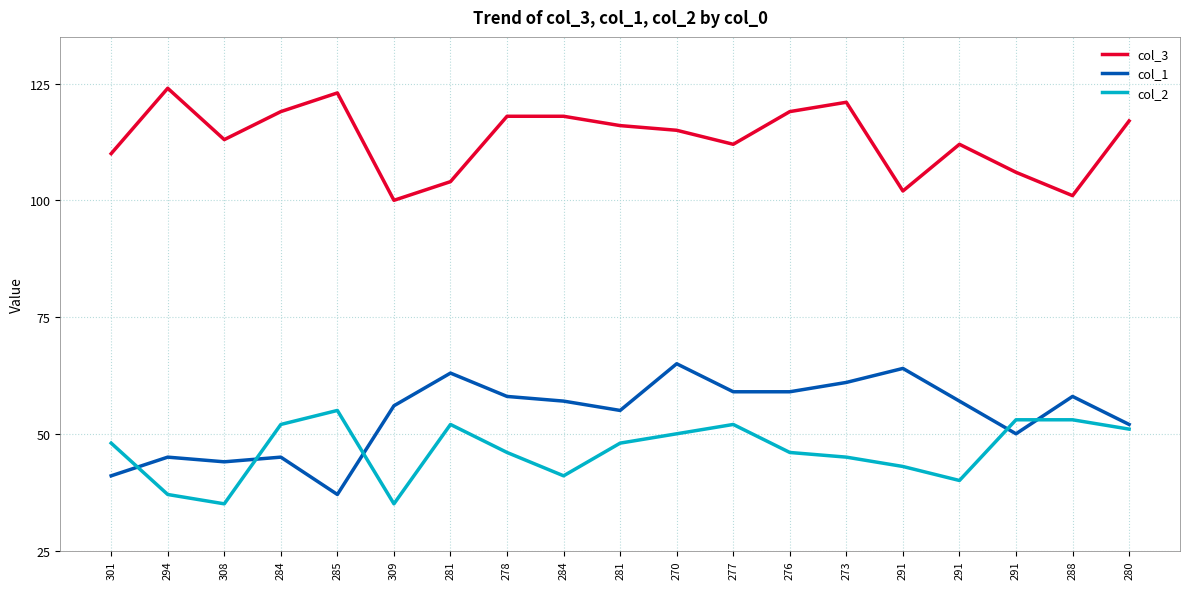

The col_1 series shows 45 at 284. True or false?

True